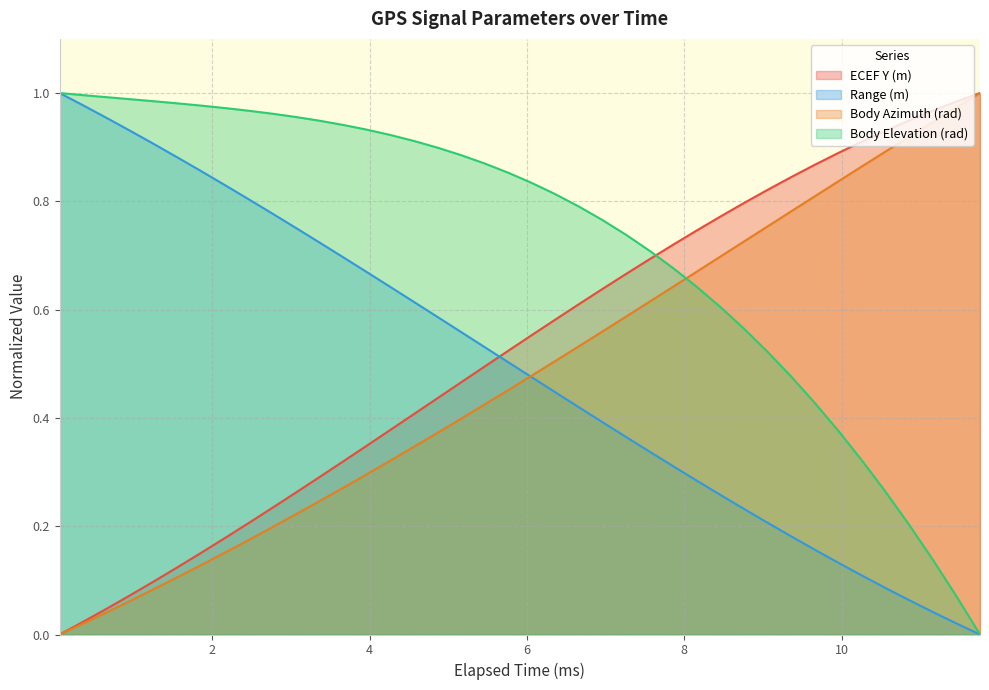

What is the sum of all Body Elevation (rad) values?

28.9